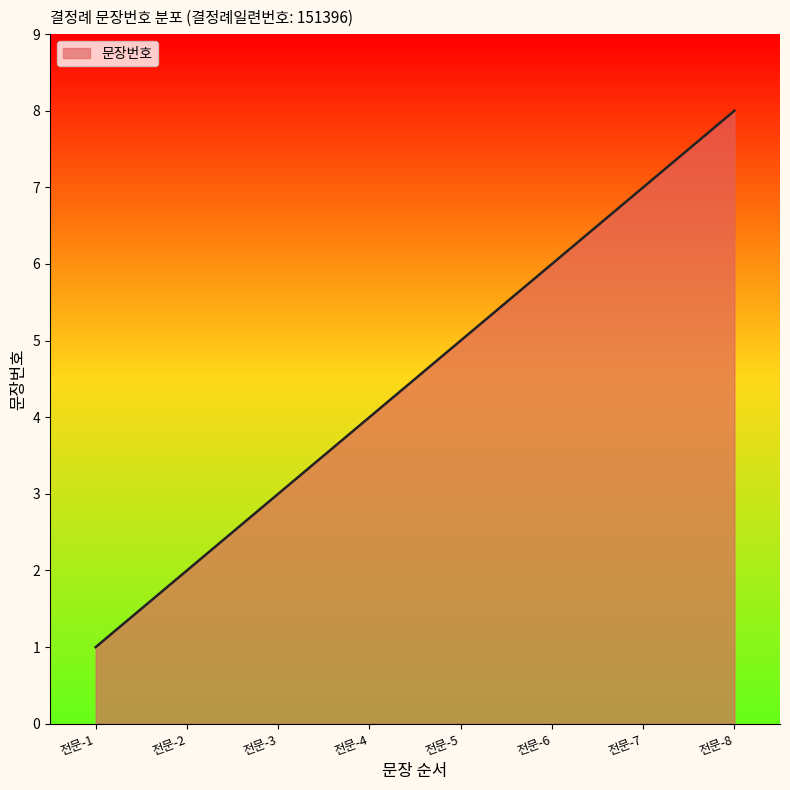

Reading left to right, transcribe all the data shown in this chart.

1	2	3	4	5	6	7	8